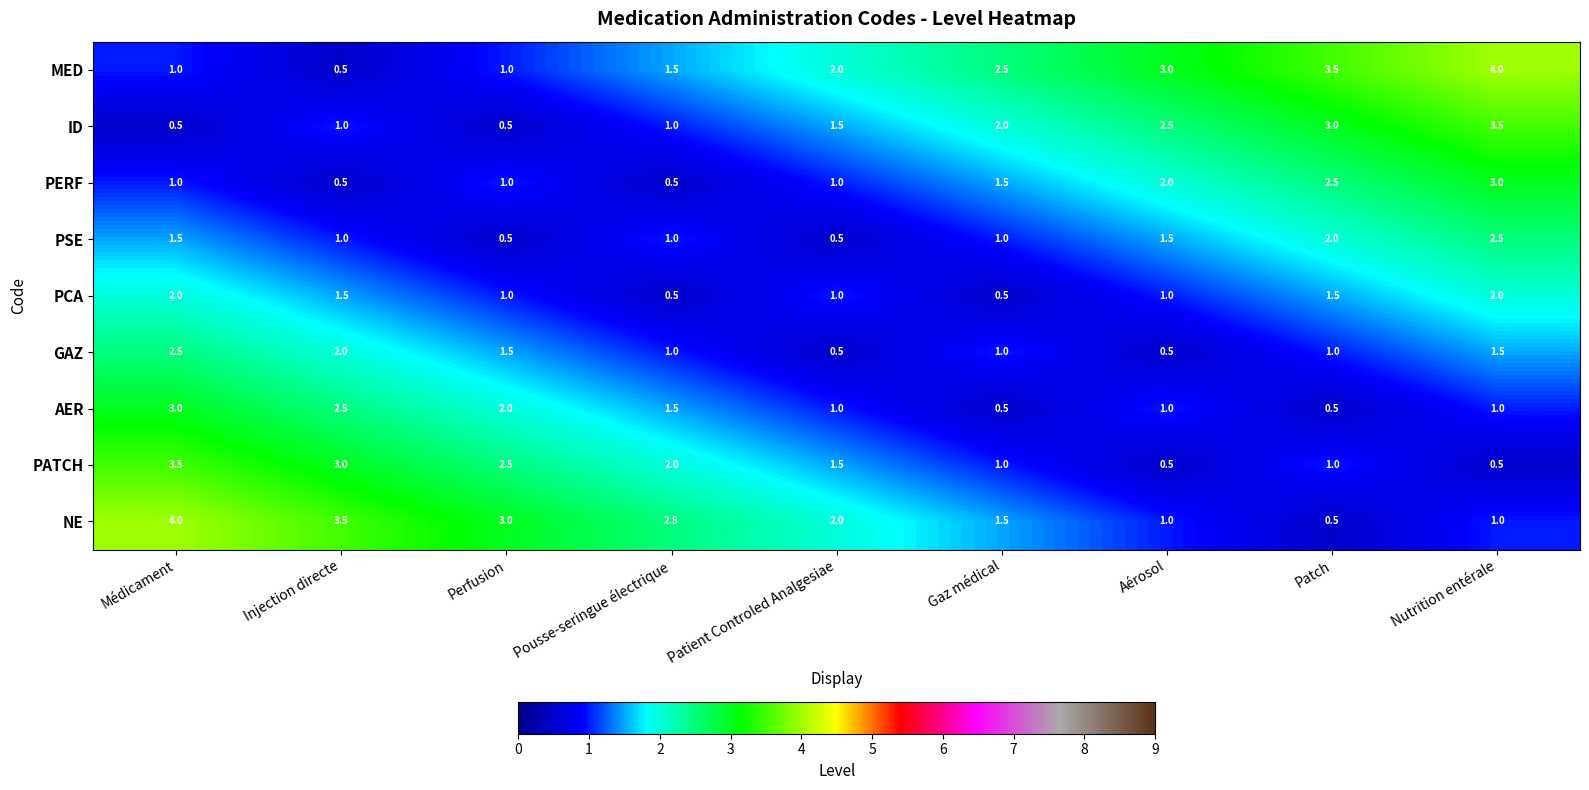

What is the average value of the PATCH series?

1.7